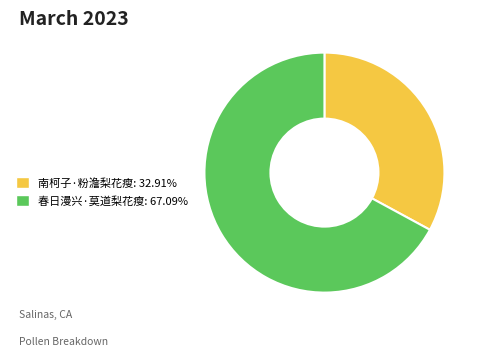

The 南柯子·粉澹梨花瘦 slice represents 24% of the pie. True or false?

False